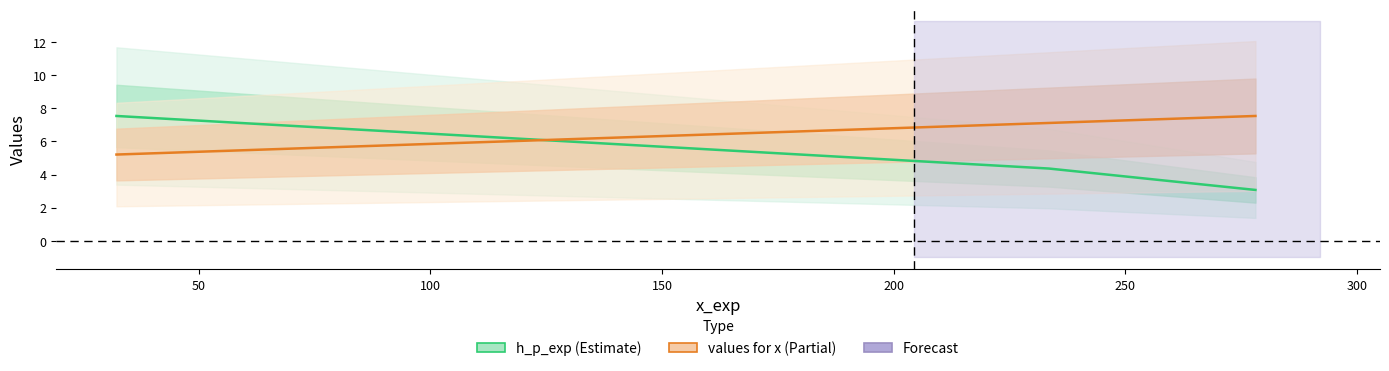

What is the value of the values for x point at the 3rd from the left?

7.5